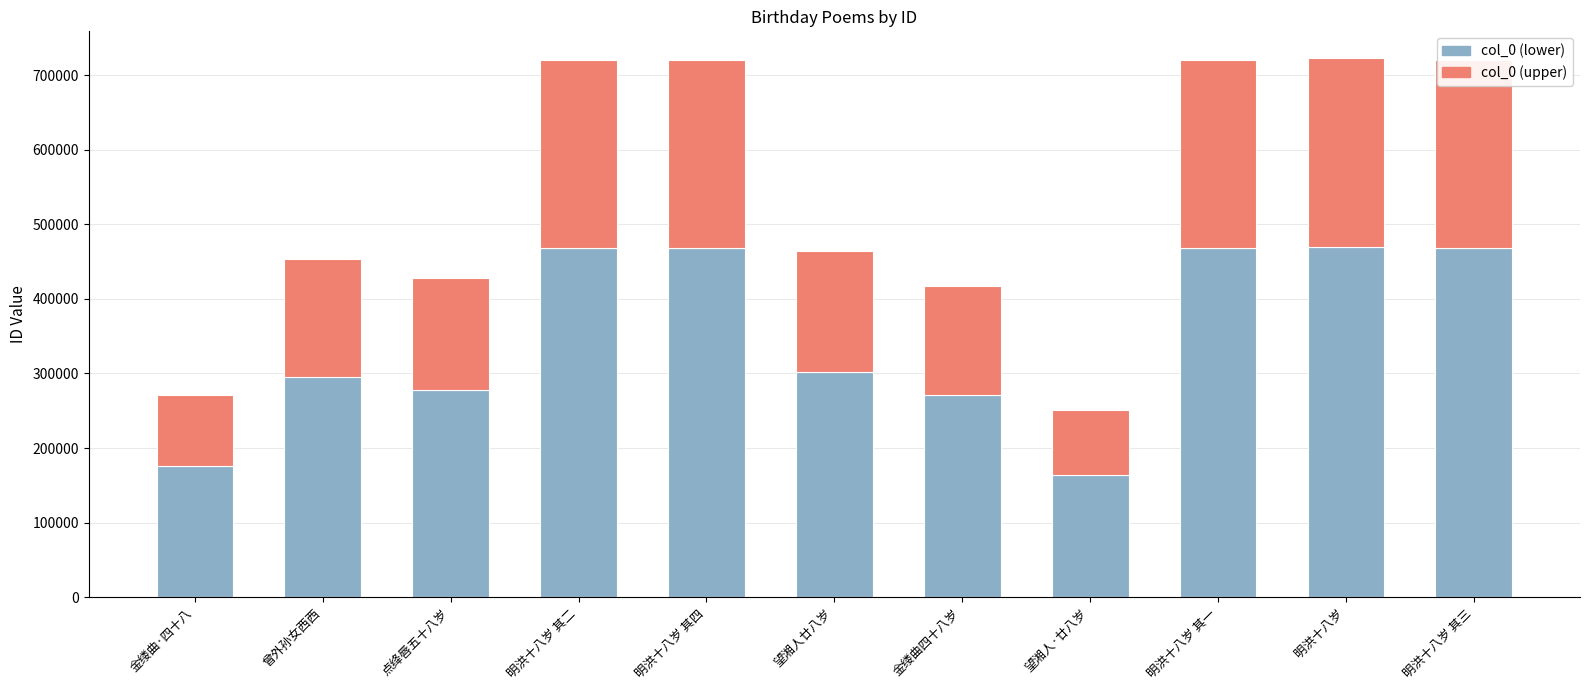

How many data points in col_0 (lower) are above 301813?

6